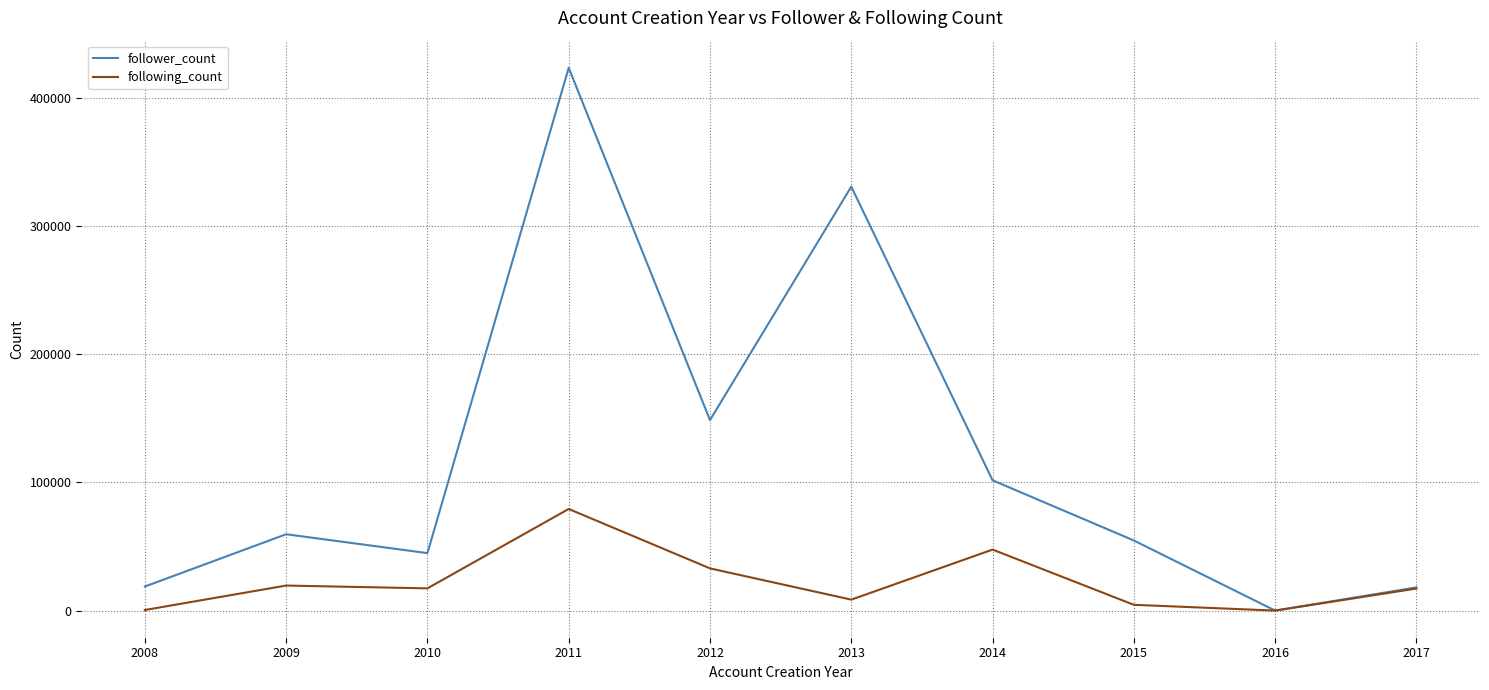

Which series has the largest total across all categories?

follower_count